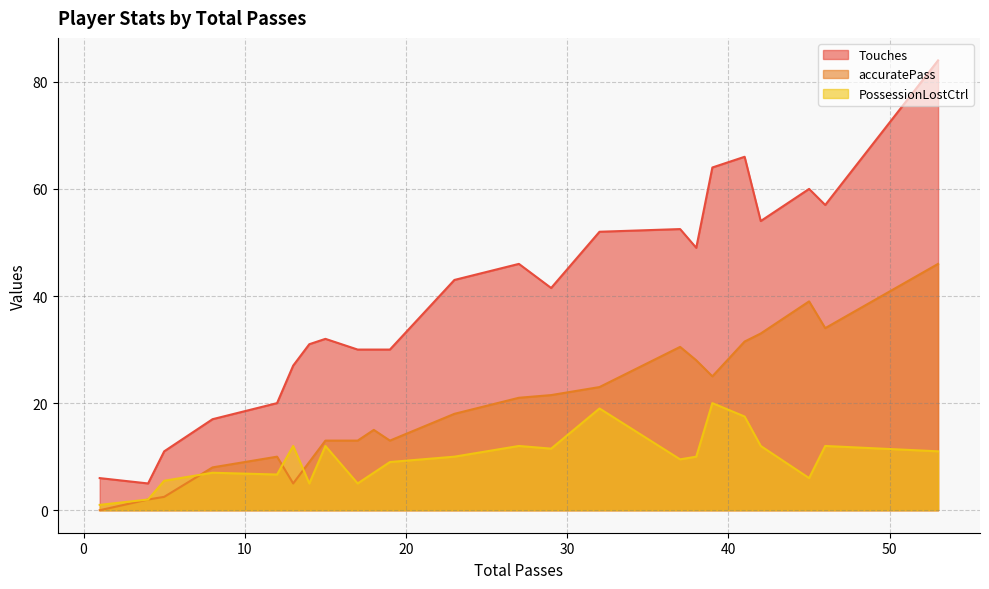

True or false: Touches and accuratePass intersect in this chart.

False